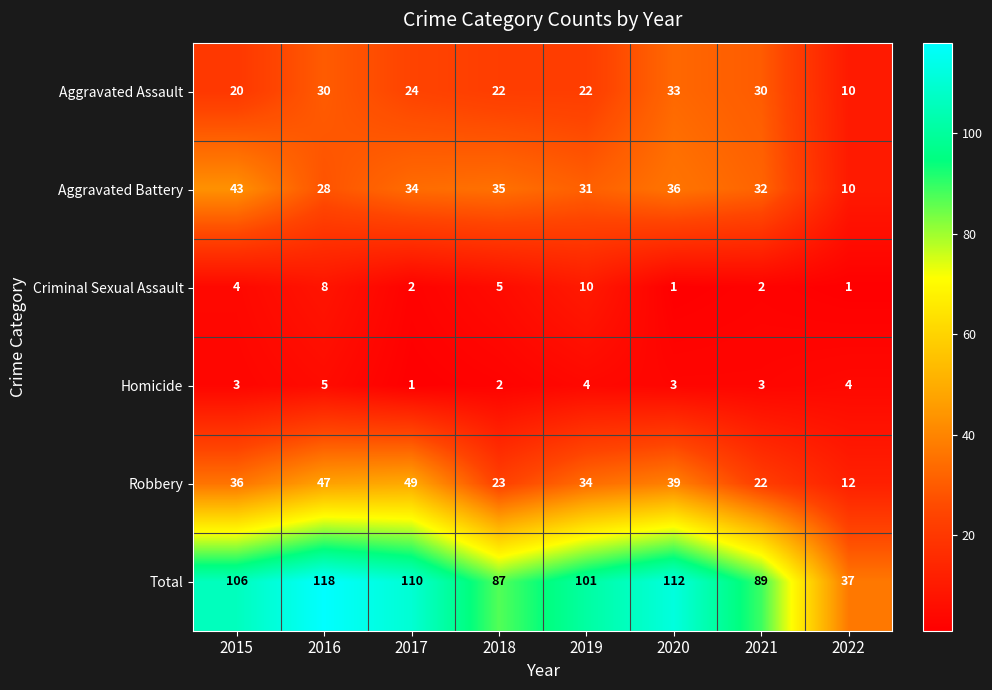

How many categories are shown in the chart?

8